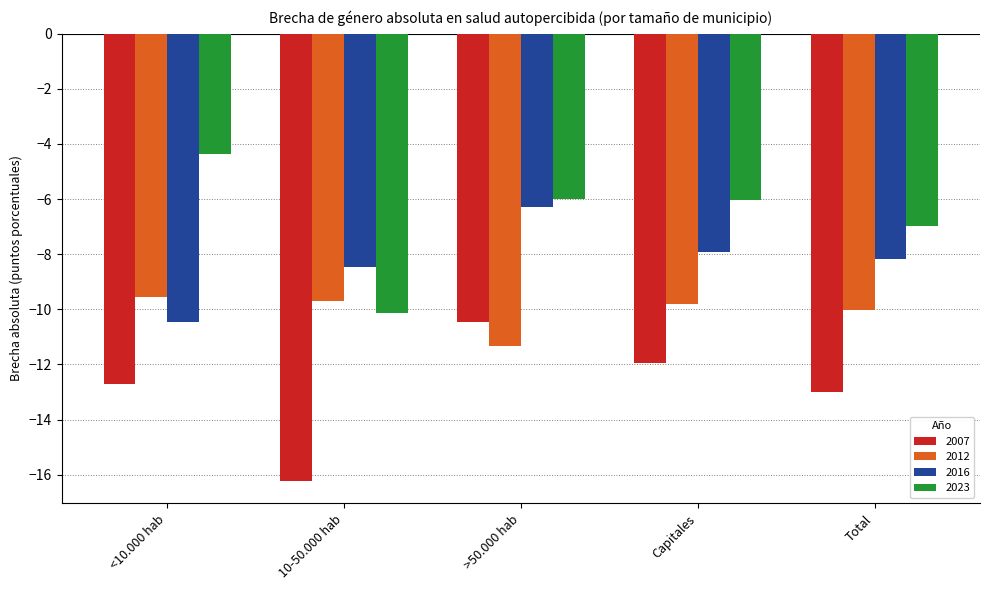

How many groups of bars are there?

5